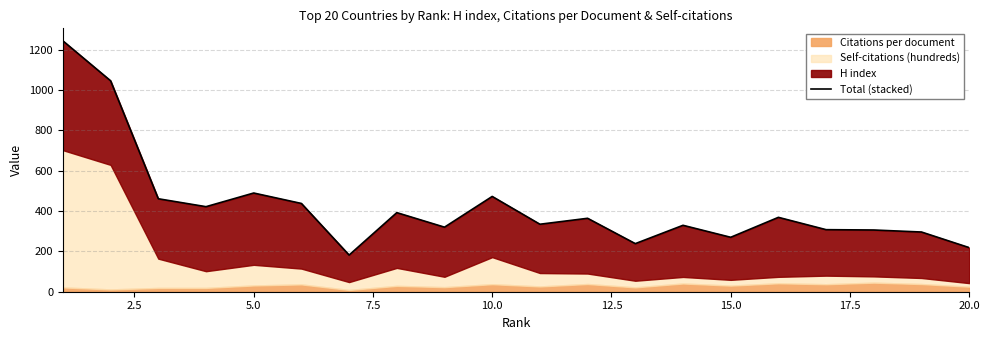

True or false: the data shows 691.4 at 5.0.

False